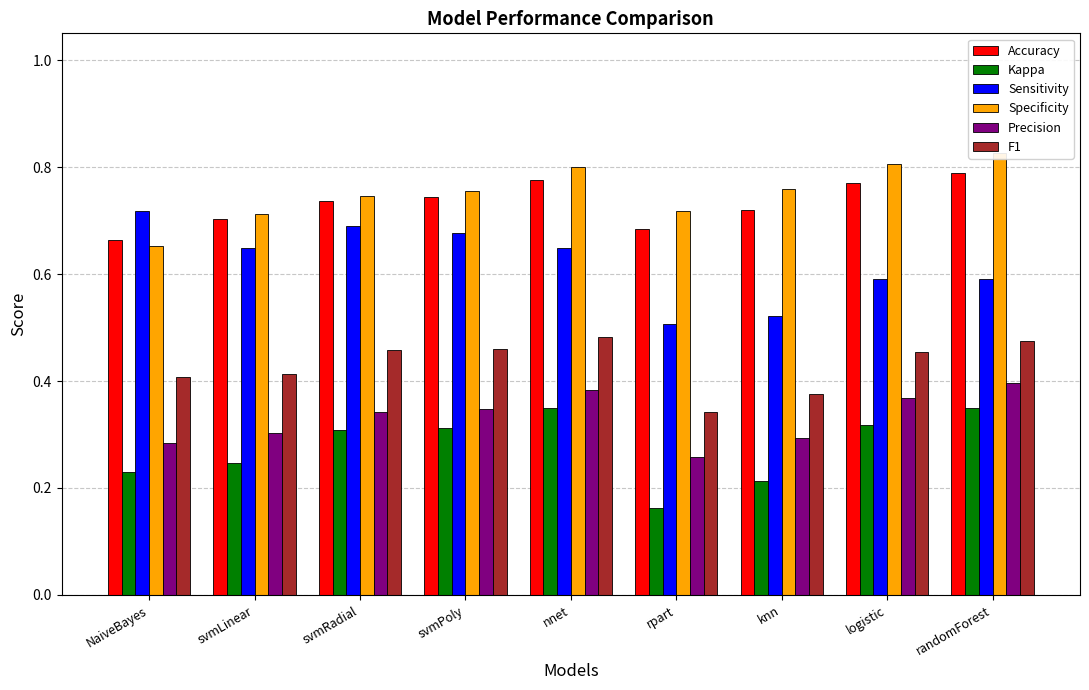

The value of Kappa at rpart is 0.2. True or false?

True